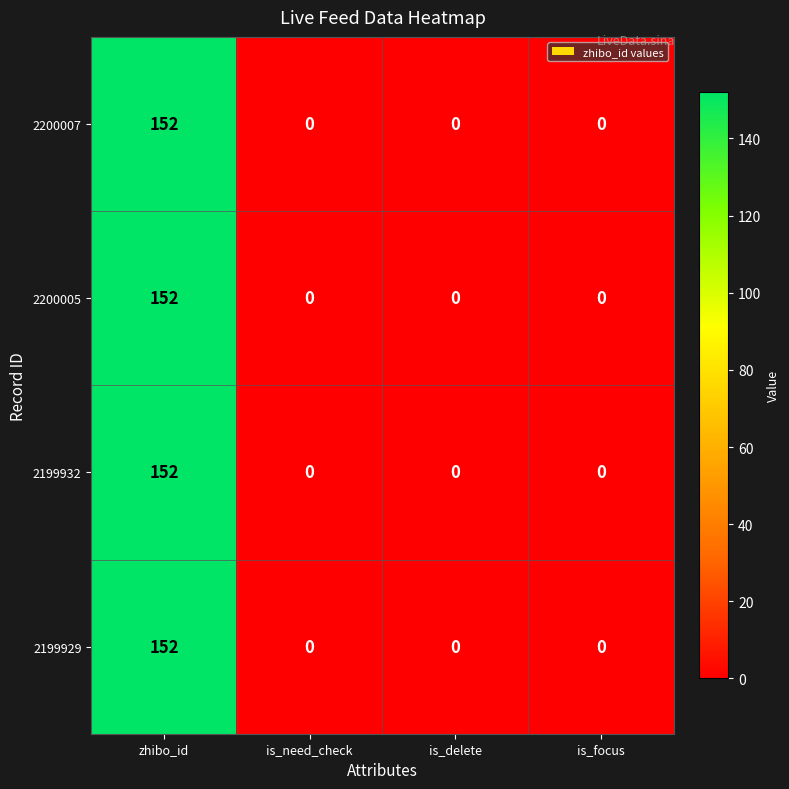

The 2199932 series shows 0 at is_delete. True or false?

True